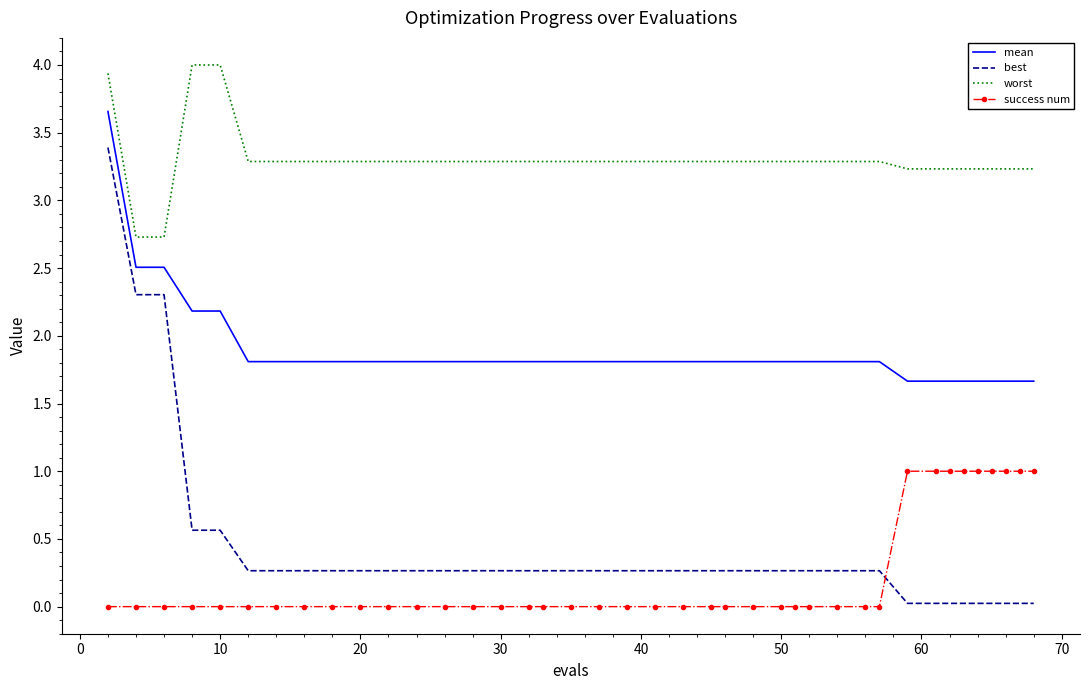

How many success num values are between 0 and 1?

40